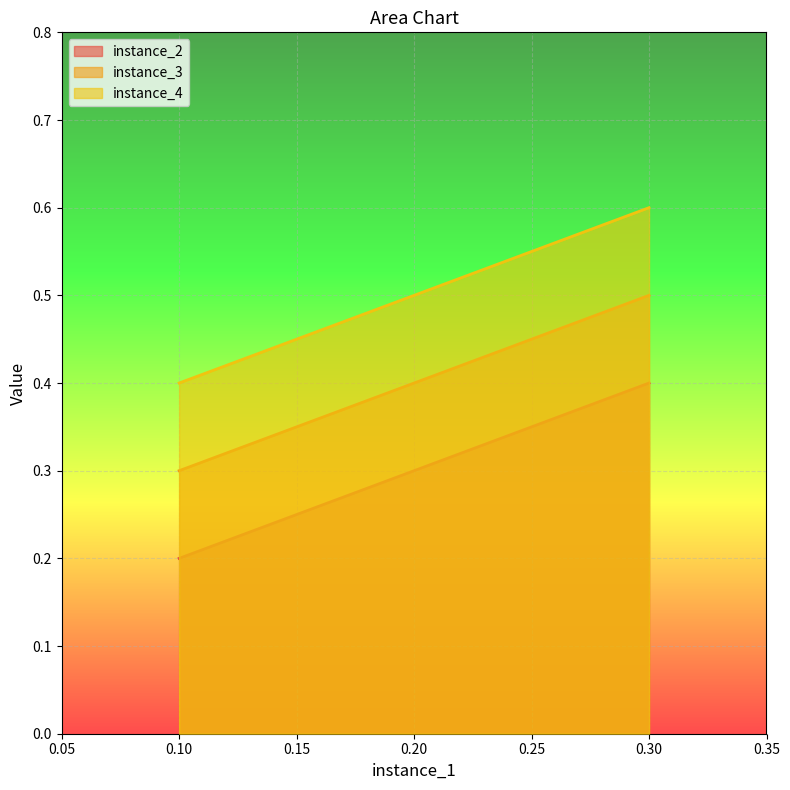

Count the instance_3 values in the range 0 to 1.

2